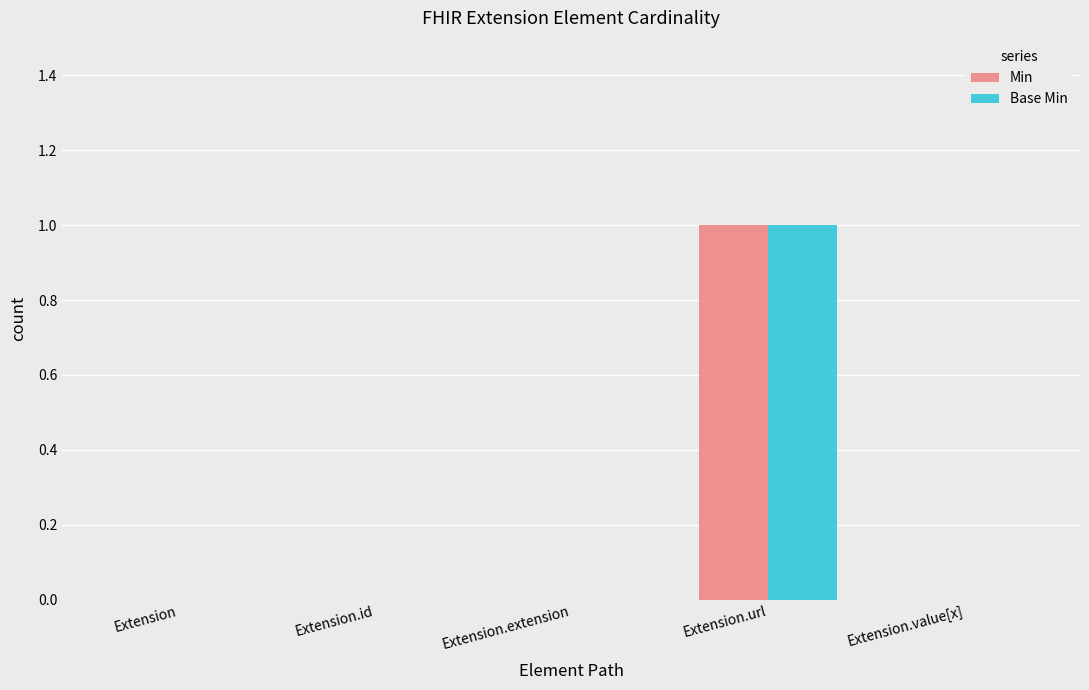

How many categories are shown in the chart?

5